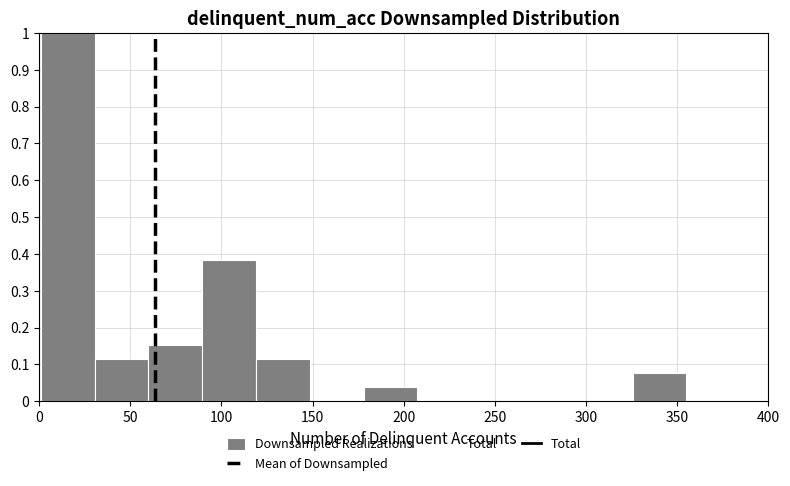

Reading left to right, list every bar in this chart as the range it spans on the x-axis followed by its height. Neither the bar edges nor the heights are printed on the chart, so give them approximately, as read against the axes.

1.0 to 30.5: 1.00
30.5 to 60.0: 0.12
60.0 to 89.5: 0.15
89.5 to 119.0: 0.38
119.0 to 148.5: 0.12
148.5 to 178.0: 0
178.0 to 207.5: 0.04
207.5 to 237.0: 0
237.0 to 266.5: 0
266.5 to 296.0: 0
296.0 to 325.5: 0
325.5 to 355.0: 0.08